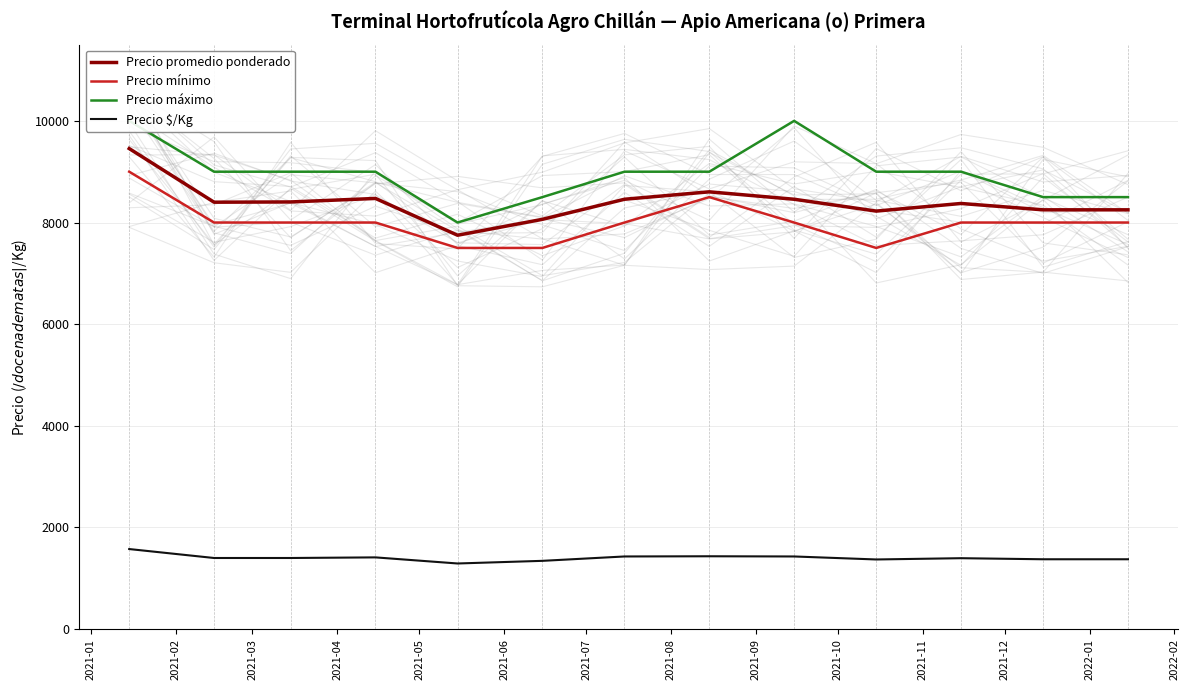

True or false: Precio $/Kg and Precio promedio ponderado cross at least once.

False